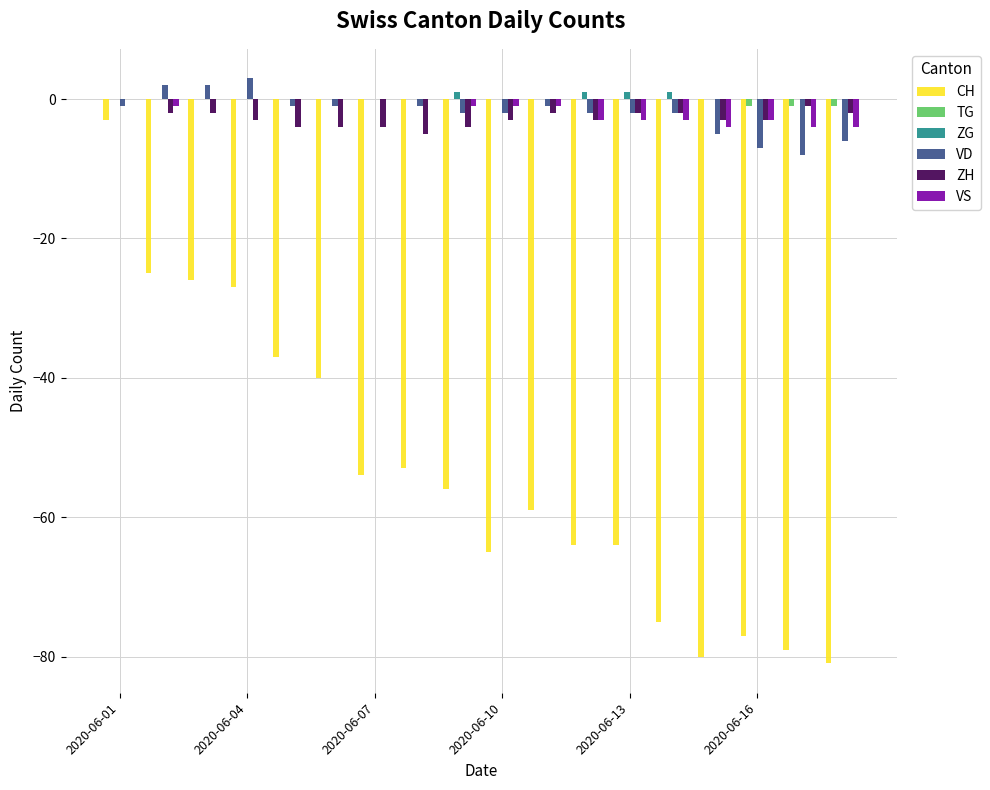

What is the maximum value for VD?

3